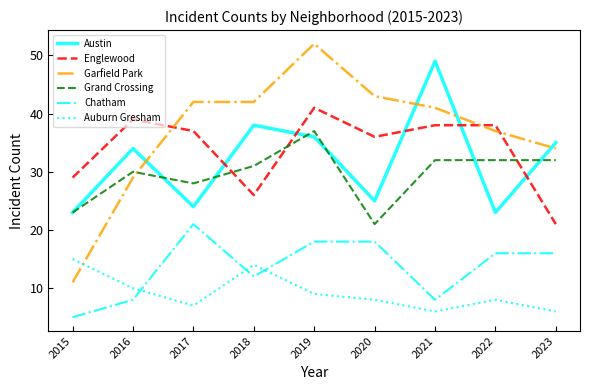

Rank the series at 2020 from lowest to highest value.

Auburn Gresham, Chatham, Grand Crossing, Austin, Englewood, Garfield Park